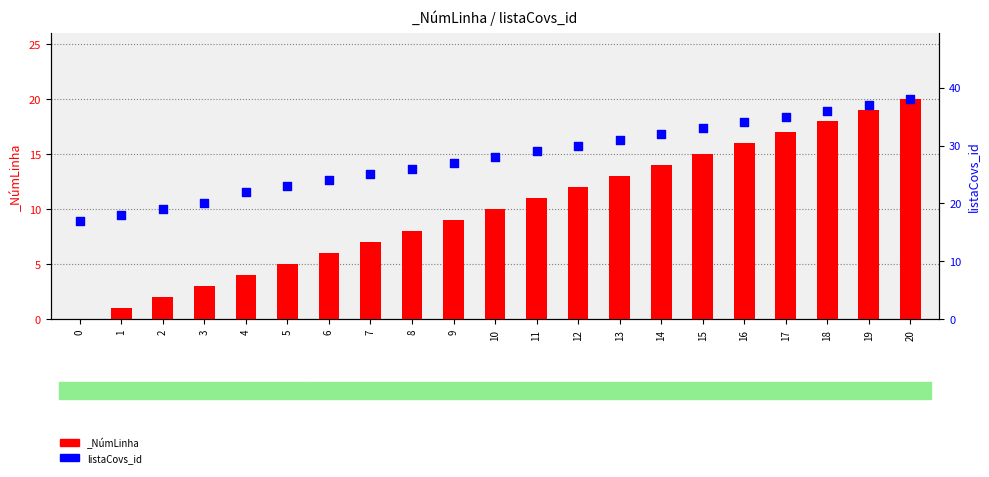

Between 6 and 20, which is larger?

20